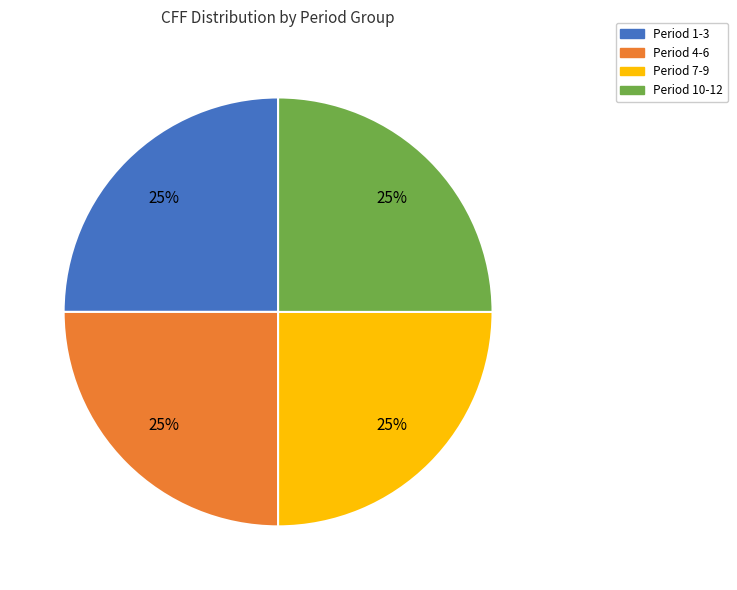

How many slices are in this pie chart?

4